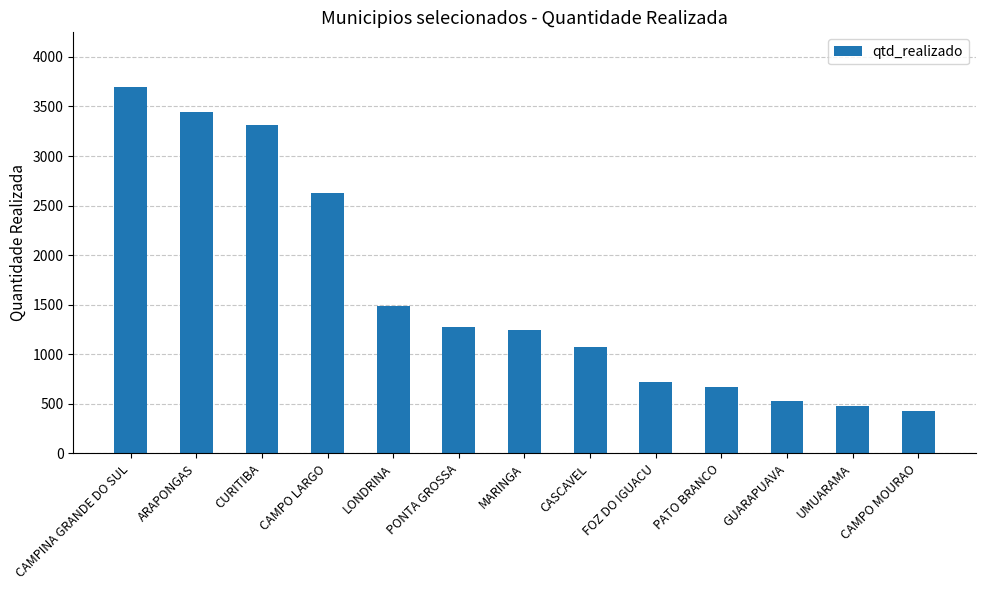

What is the difference between the second highest and minimum values?

3019